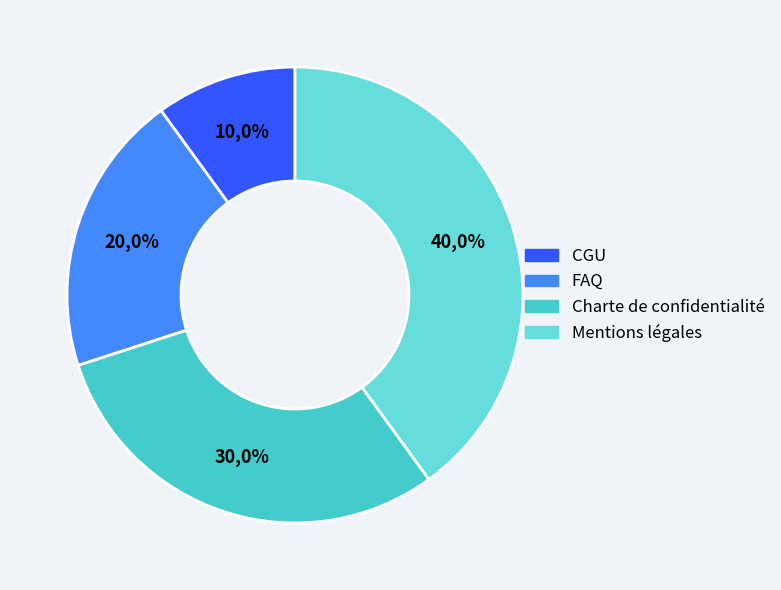

What percentage is the FAQ slice, to the nearest percent?

20%